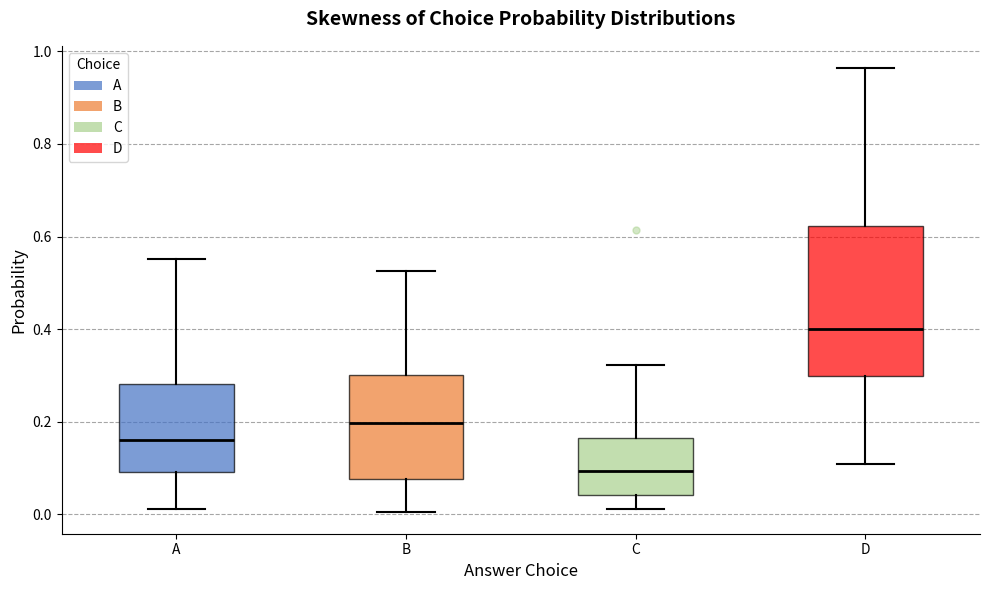

Where is the upper edge of the box for A on the y-axis? The values are not printed on the chart, so give them approximately, as read against the axis.

0.28